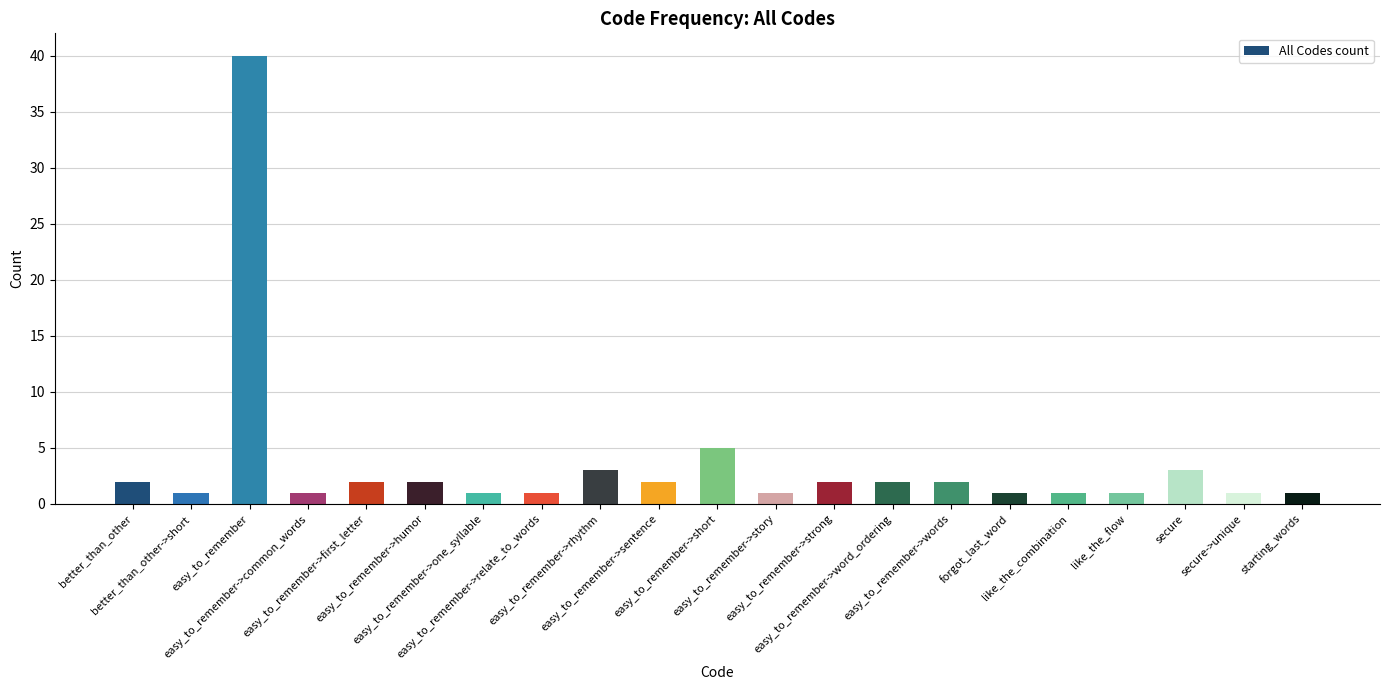

What is the average value?

4